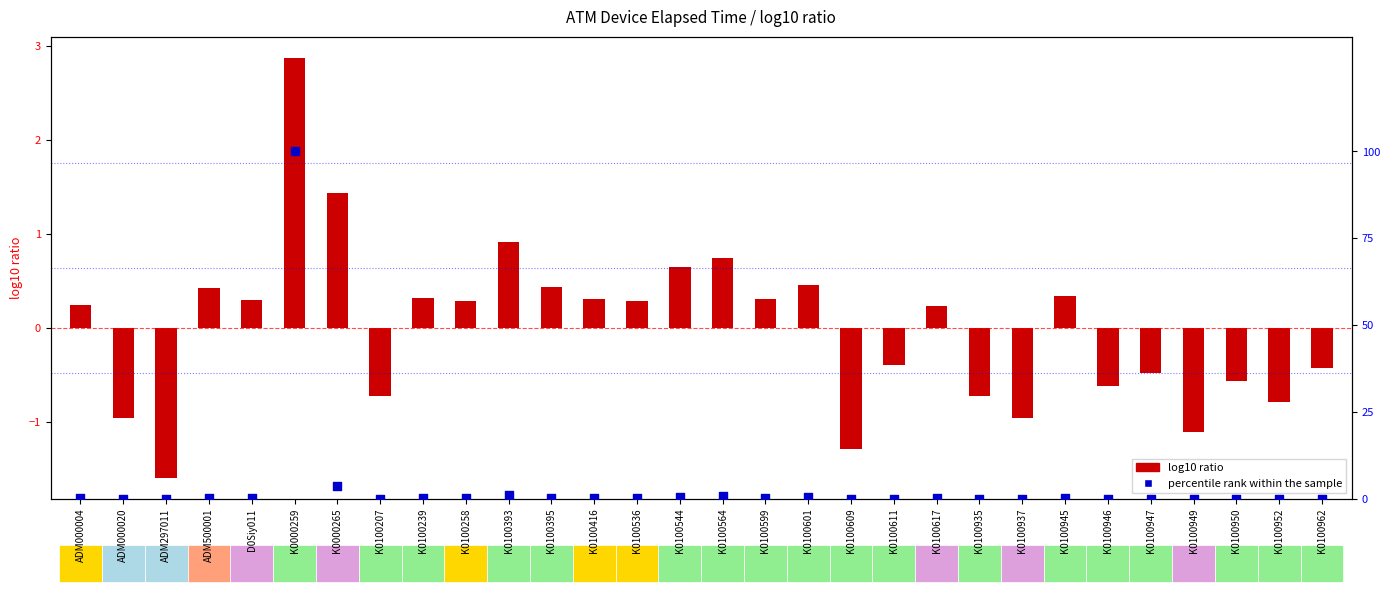

Which series reaches the maximum Y coordinate?

percentile rank within the sample